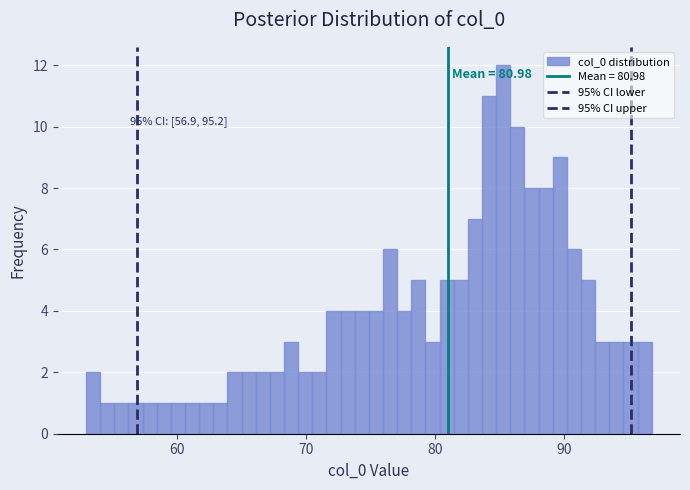

Read against the x-axis, roughly where is the centre of the tallest bar?

85